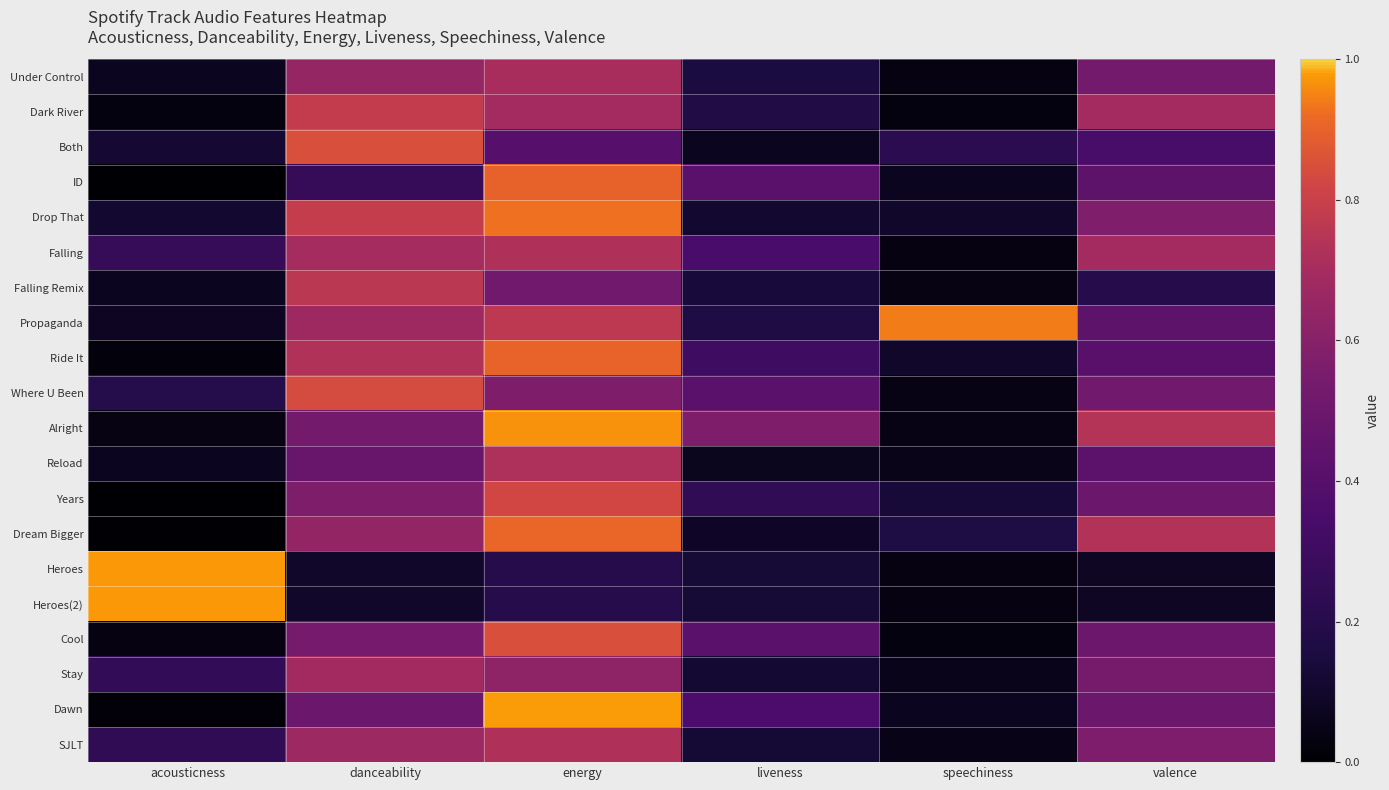

Reading left to right, what are all the values shown in this chart?

Under Control: acousticness=0.1	danceability=0.6	energy=0.7	liveness=0.2	speechiness=0.0	valence=0.5
Dark River: acousticness=0.0	danceability=0.8	energy=0.7	liveness=0.2	speechiness=0.0	valence=0.7
Both: acousticness=0.1	danceability=0.8	energy=0.4	liveness=0.1	speechiness=0.2	valence=0.3
ID: acousticness=0.0	danceability=0.3	energy=0.9	liveness=0.4	speechiness=0.1	valence=0.4
Drop That: acousticness=0.1	danceability=0.8	energy=0.9	liveness=0.1	speechiness=0.1	valence=0.6
Falling: acousticness=0.3	danceability=0.7	energy=0.7	liveness=0.4	speechiness=0.0	valence=0.7
Falling Remix: acousticness=0.1	danceability=0.8	energy=0.5	liveness=0.1	speechiness=0.0	valence=0.2
Propaganda: acousticness=0.1	danceability=0.7	energy=0.8	liveness=0.2	speechiness=0.9	valence=0.4
Ride It: acousticness=0.0	danceability=0.7	energy=0.9	liveness=0.3	speechiness=0.1	valence=0.4
Where U Been: acousticness=0.2	danceability=0.8	energy=0.6	liveness=0.4	speechiness=0.0	valence=0.5
Alright: acousticness=0.0	danceability=0.5	energy=1.0	liveness=0.6	speechiness=0.0	valence=0.7
Reload: acousticness=0.1	danceability=0.5	energy=0.7	liveness=0.1	speechiness=0.1	valence=0.4
Years: acousticness=0.0	danceability=0.6	energy=0.8	liveness=0.2	speechiness=0.1	valence=0.5
Dream Bigger: acousticness=0.0	danceability=0.6	energy=0.9	liveness=0.1	speechiness=0.2	valence=0.7
Heroes: acousticness=1.0	danceability=0.1	energy=0.2	liveness=0.1	speechiness=0.0	valence=0.1
Heroes(2): acousticness=1.0	danceability=0.1	energy=0.2	liveness=0.1	speechiness=0.0	valence=0.1
Cool: acousticness=0.0	danceability=0.5	energy=0.8	liveness=0.4	speechiness=0.0	valence=0.5
Stay: acousticness=0.3	danceability=0.7	energy=0.6	liveness=0.1	speechiness=0.1	valence=0.5
Dawn: acousticness=0.0	danceability=0.5	energy=1.0	liveness=0.4	speechiness=0.1	valence=0.5
SJLT: acousticness=0.2	danceability=0.7	energy=0.7	liveness=0.1	speechiness=0.0	valence=0.6